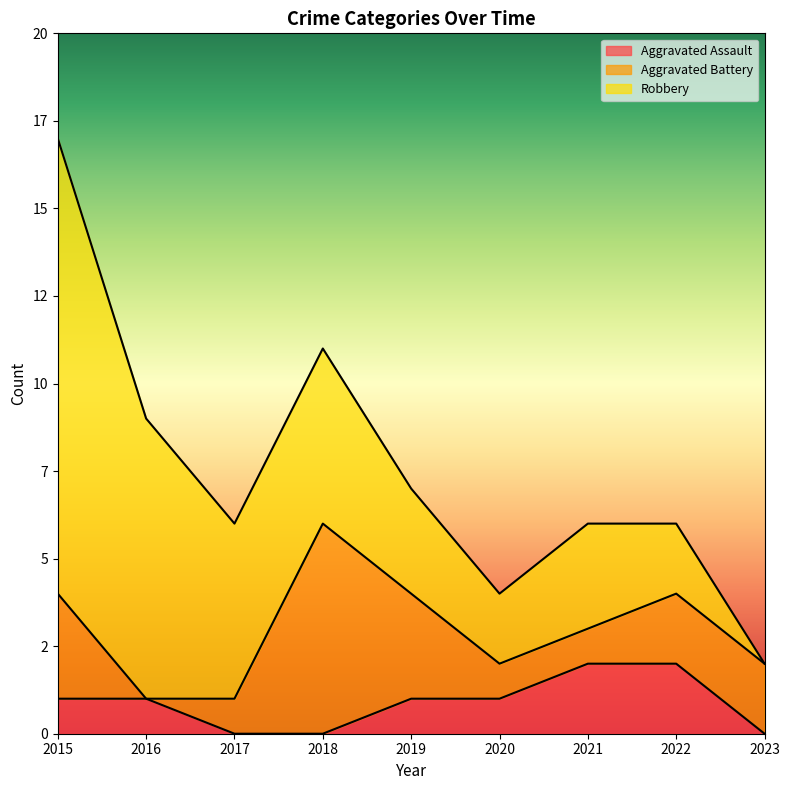

Rank the series by their maximum value, from lowest to highest.

Aggravated Assault, Aggravated Battery, Robbery